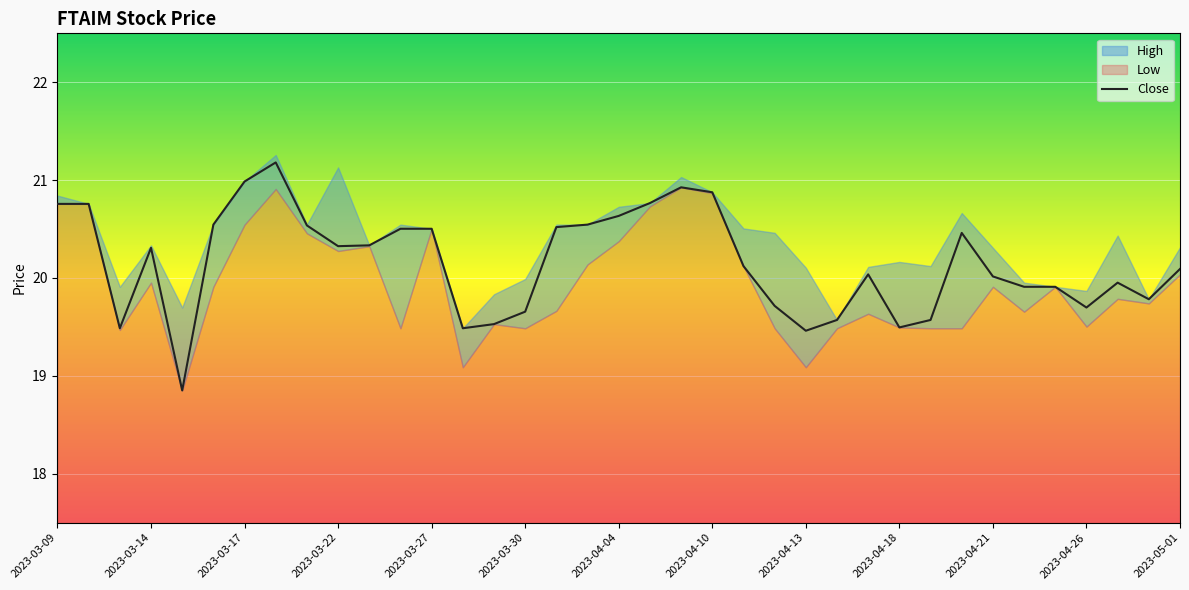

Reading left to right, list all the values displayed in this chart.

20.8	20.8	19.5	20.3	18.9	20.5	21.0	21.2	20.5	20.3	20.3	20.5	20.5	19.5	19.5	19.7	20.5	20.5	20.6	20.8	20.9	20.9	20.1	19.7	19.5	19.6	20.0	19.5	19.6	20.5	20.0	19.9	19.9	19.7	20.0	19.8	20.1